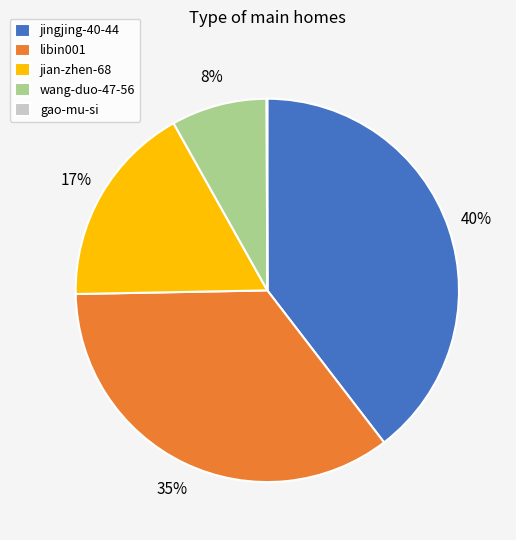

To the nearest percent, what is the average slice percentage?

20%